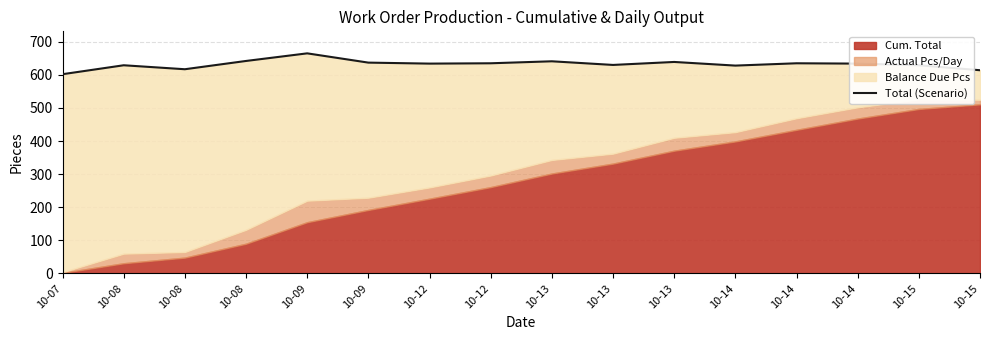

What is the difference between the maximum and minimum values?

63